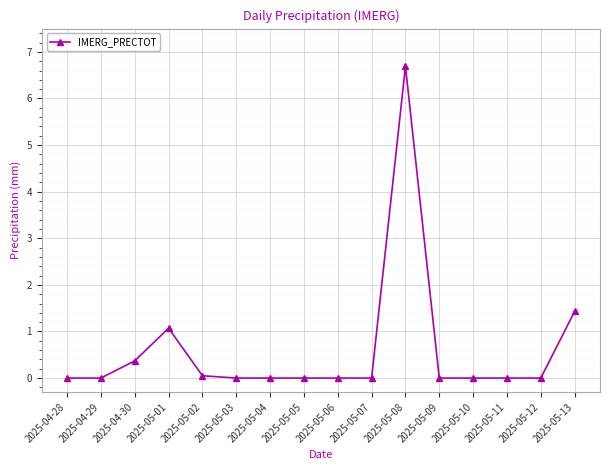

How many categories are shown in the chart?

16